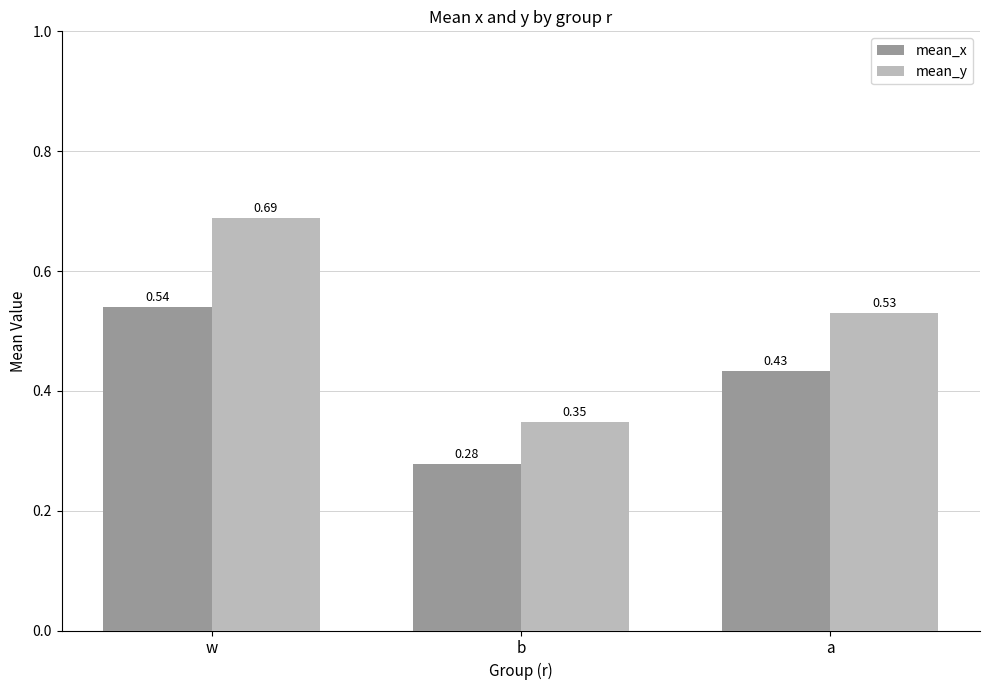

What is the sum of all mean_y values?

1.6